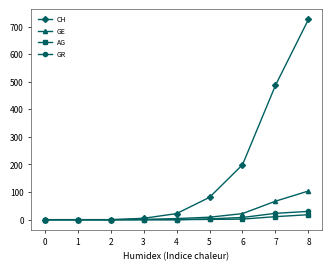

Is it true that AG equals 0 at 0?

True